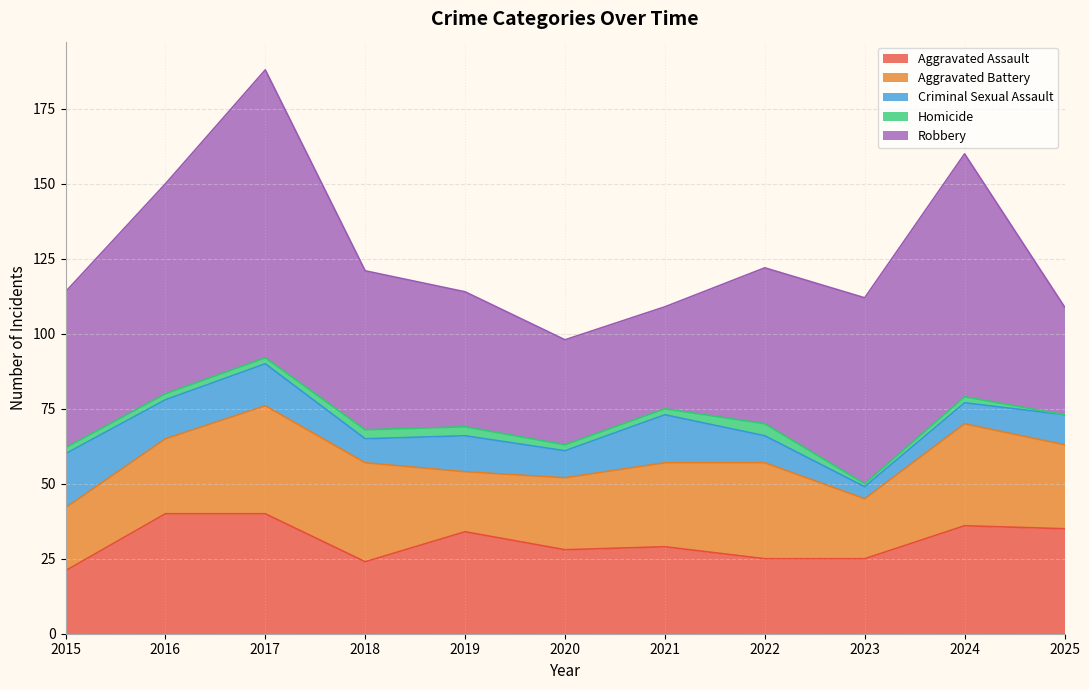

True or false: Aggravated Assault and Robbery intersect in this chart.

False